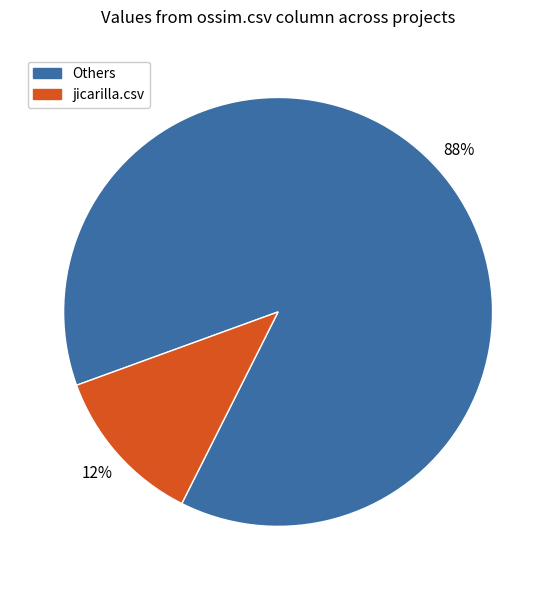

Combined, do jicarilla.csv and Others account for over 50%?

Yes